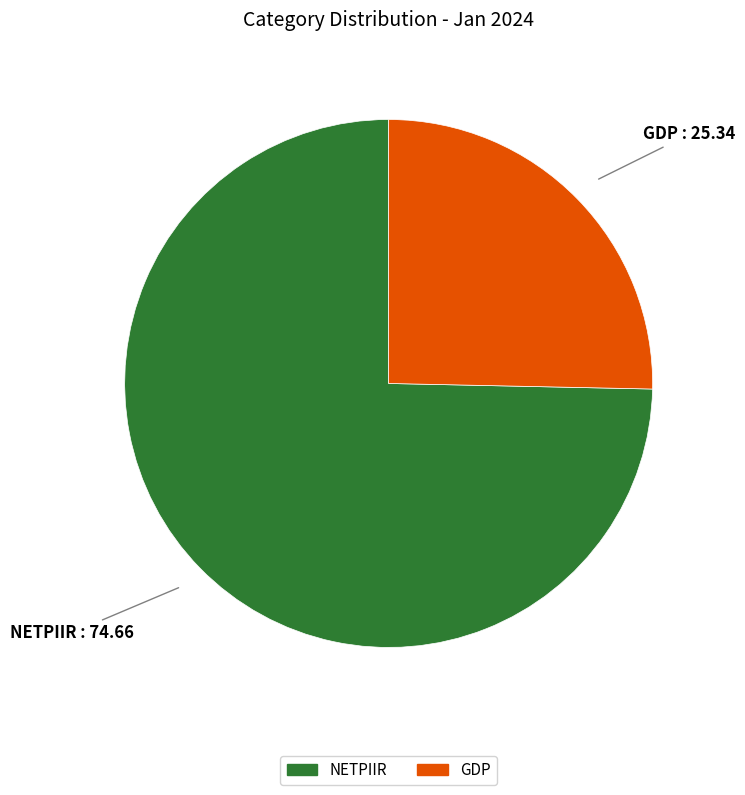

The NETPIIR slice represents 60% of the pie. True or false?

False